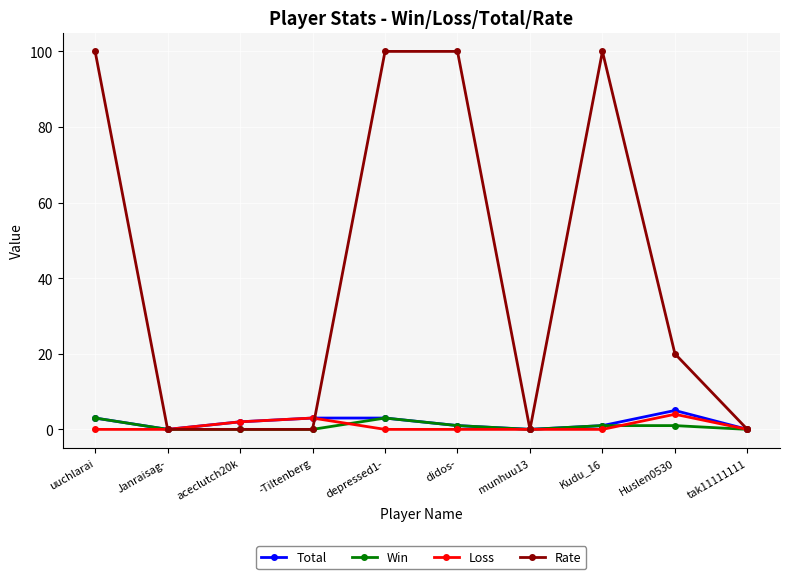

The Total series shows 2 at aceclutch20k. True or false?

True